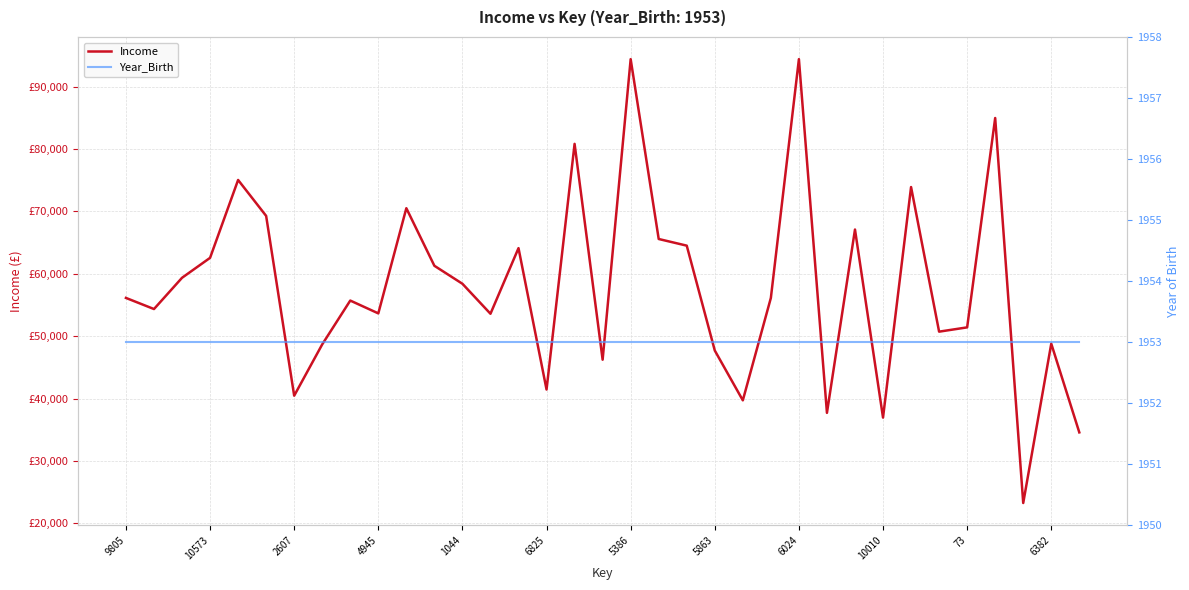

Reading left to right, transcribe all the data shown in this chart.

Income: 56129	54348	59354	62551	75027	69267	40464	48686	55707	53653	70503	61278	58398	53593	64108	41452	80812	46231	94384	65569	64504	47703	39722	56129	94384	37716	67087	36957	73892	50725	51411	84953	23272	48794	34587
Year_Birth: 1953	1953	1953	1953	1953	1953	1953	1953	1953	1953	1953	1953	1953	1953	1953	1953	1953	1953	1953	1953	1953	1953	1953	1953	1953	1953	1953	1953	1953	1953	1953	1953	1953	1953	1953